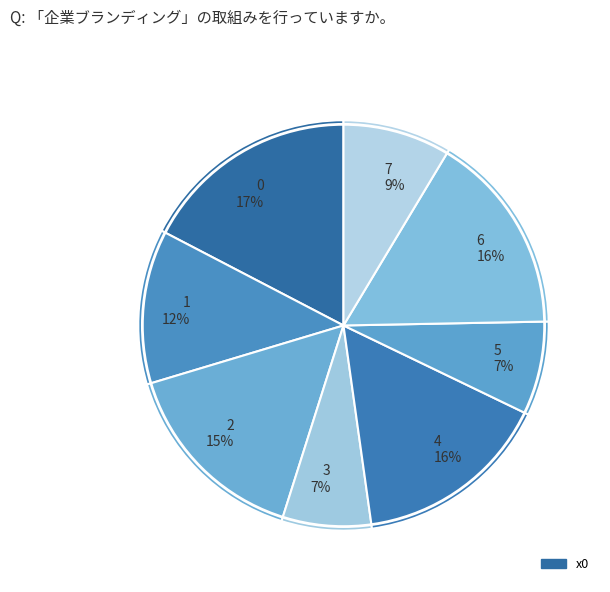

Which has a higher value, 5 or 4?

4